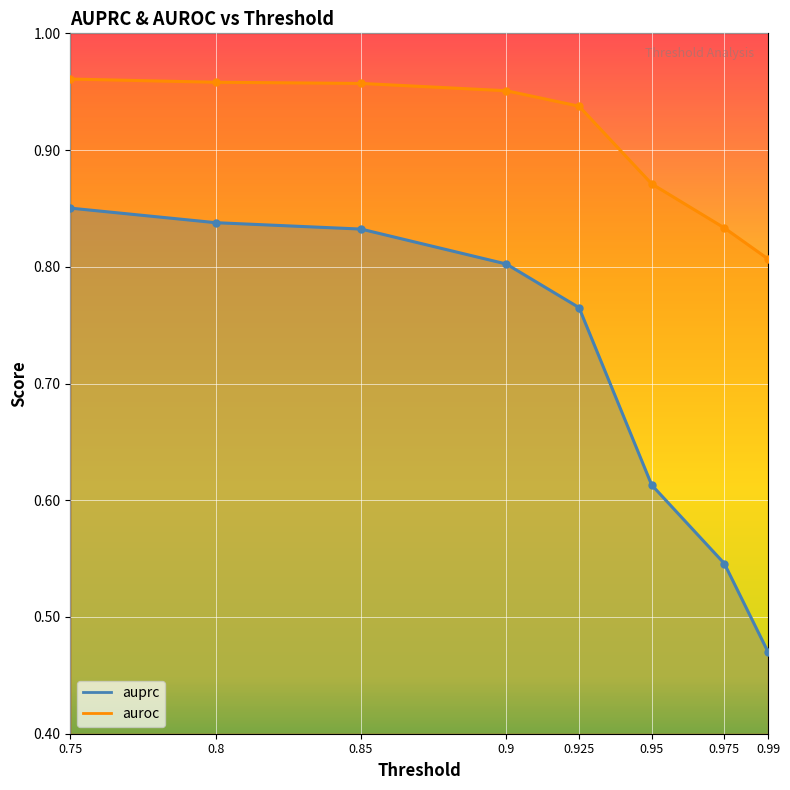

What are all the series names shown in the legend?

auprc, auroc